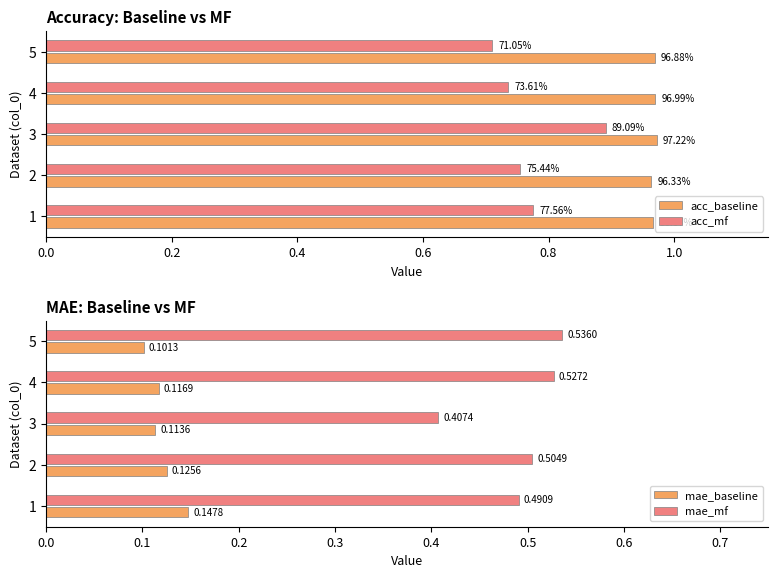

How many mae_baseline values are between 0 and 1?

5